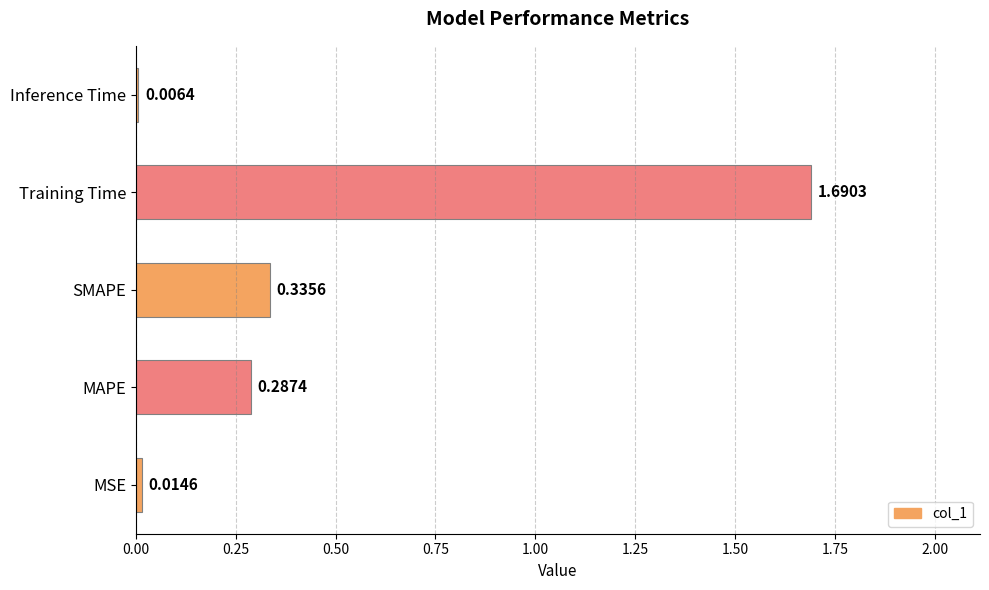

Rank the categories by value from lowest to highest.

Inference Time, MSE, MAPE, SMAPE, Training Time